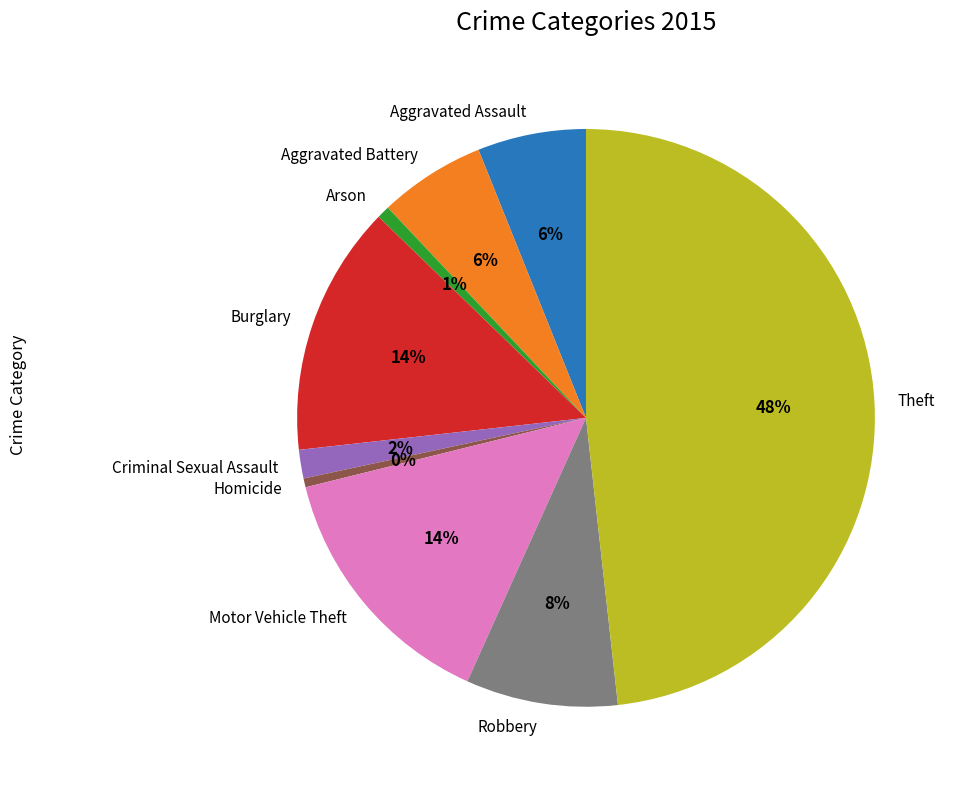

Is it true that Motor Vehicle Theft is 28% of the pie?

False